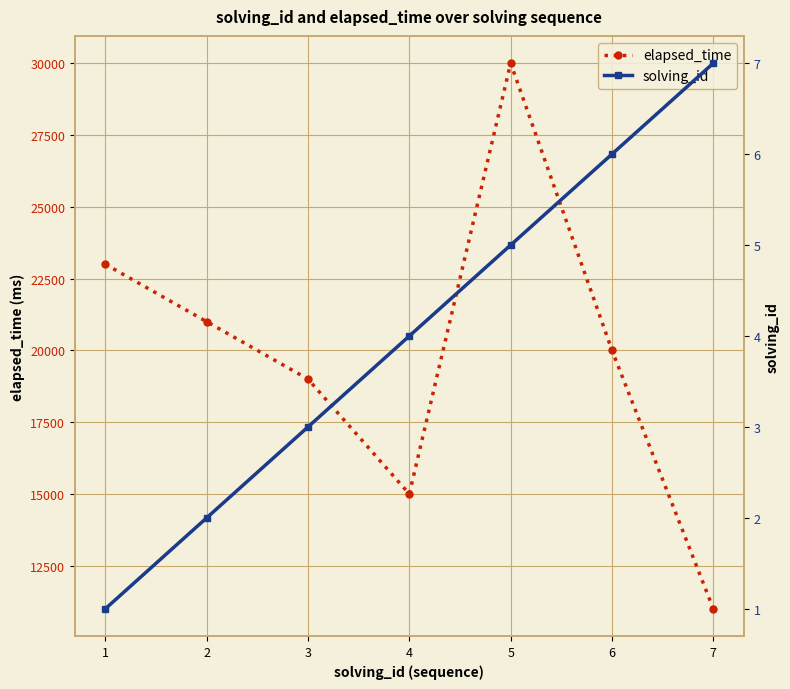

Rank the series by their maximum value, from lowest to highest.

solving_id, elapsed_time